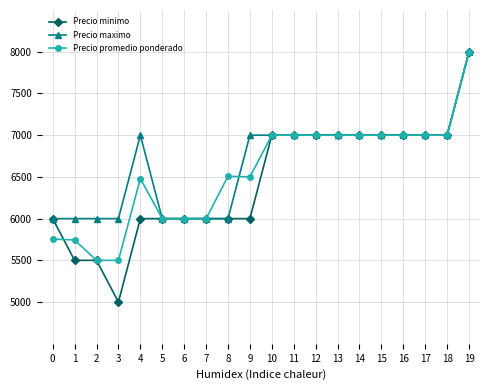

What is the smallest value displayed?

5000